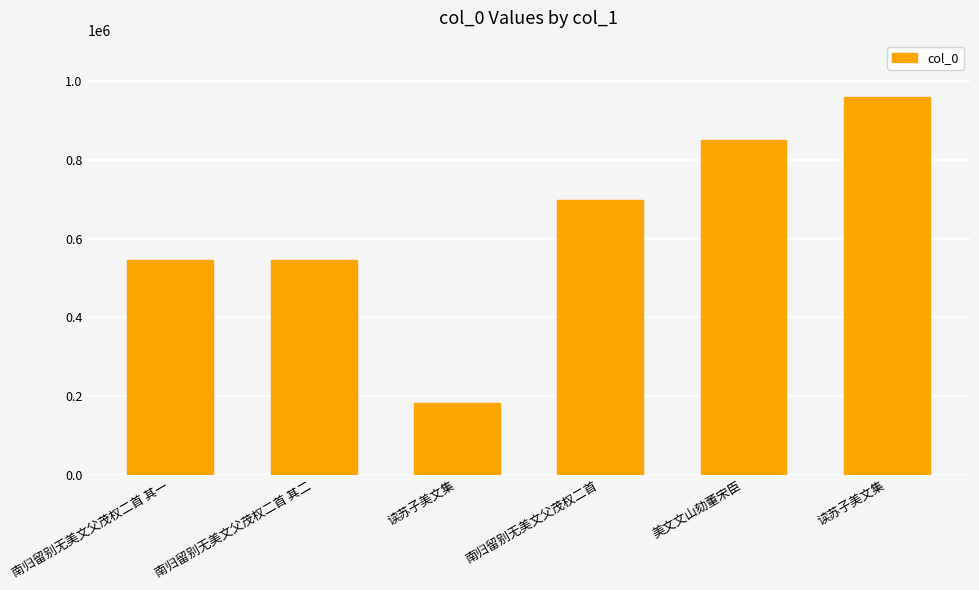

Are the bars horizontal?

No